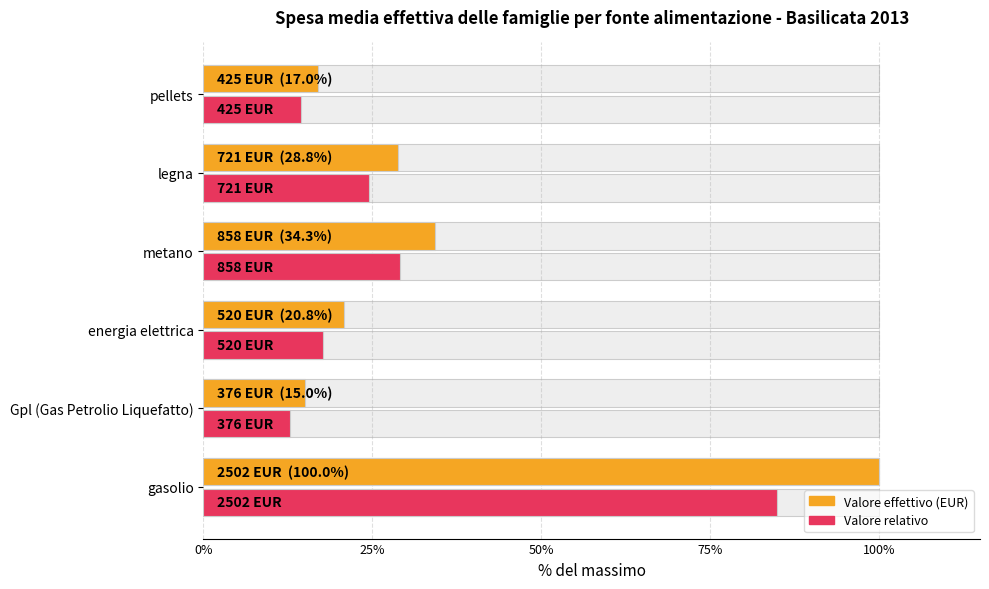

Rank the series by their maximum value, from highest to lowest.

Valore effettivo, Valore relativo (%)